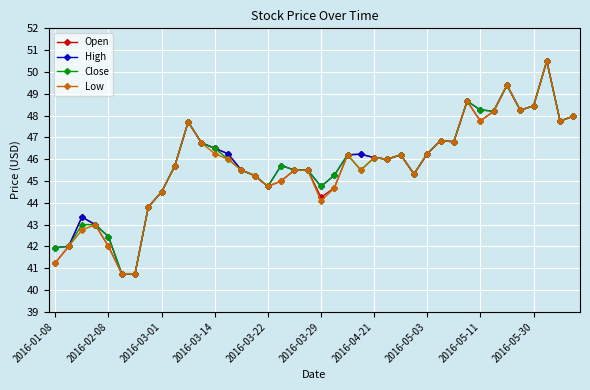

What is the greatest value displayed?

50.5